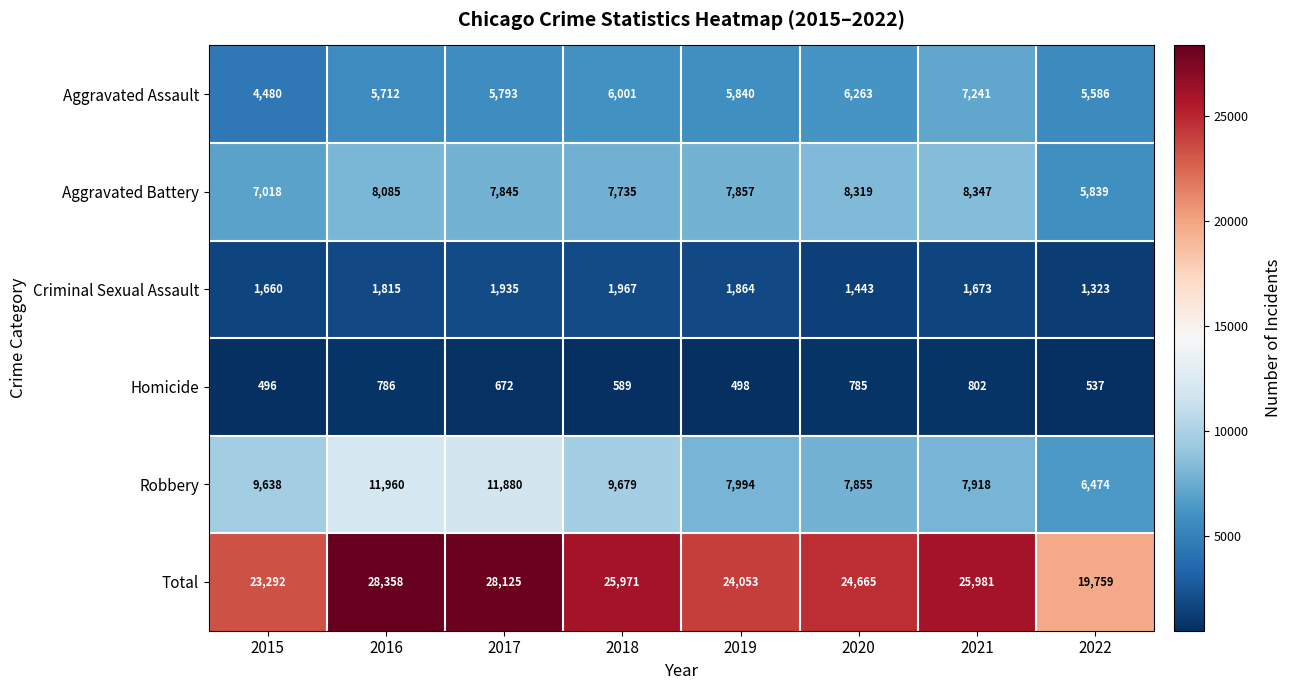

Is it true that Homicide equals 249 at 2020?

False